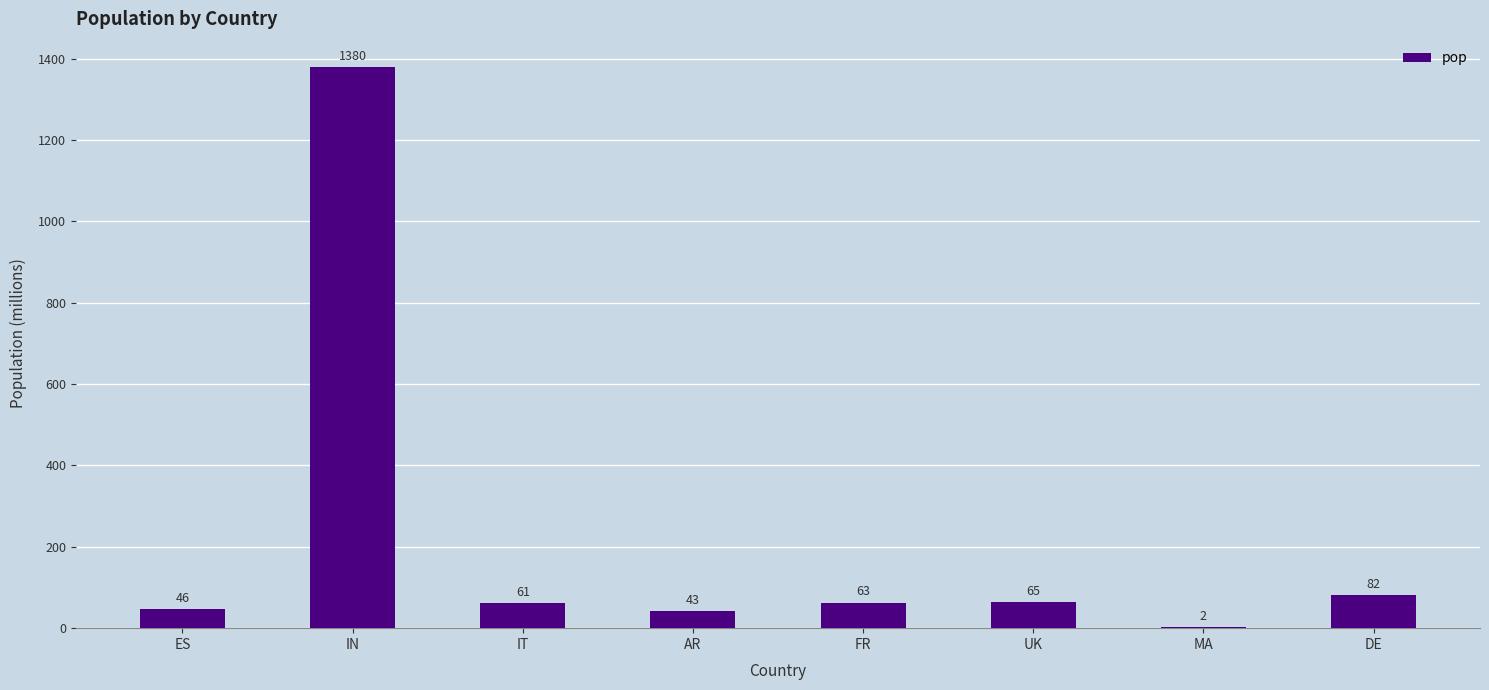

What is the average value?

218